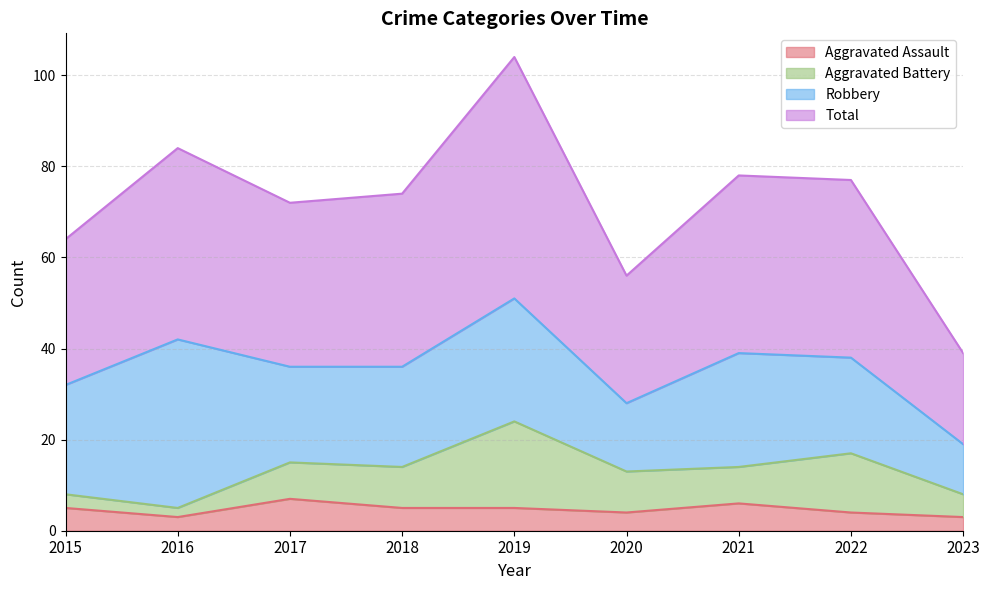

True or false: Aggravated Assault and Total cross at least once.

False